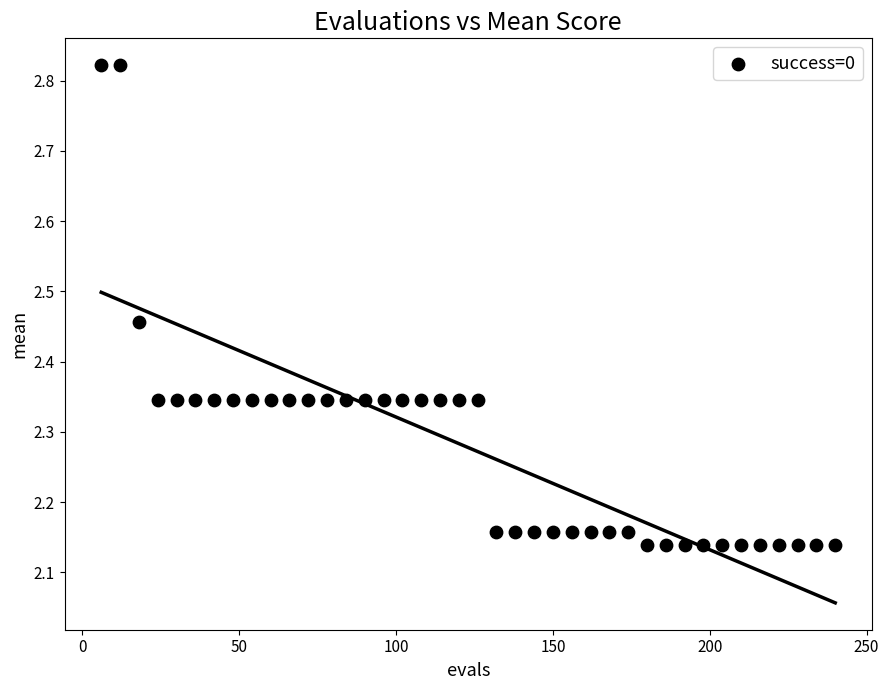

What is the range of X values (max minus min)?

234.0